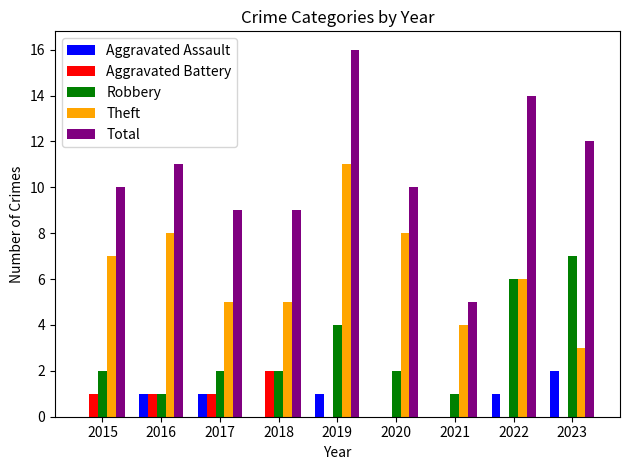

Which series has the largest range (max minus min)?

Total